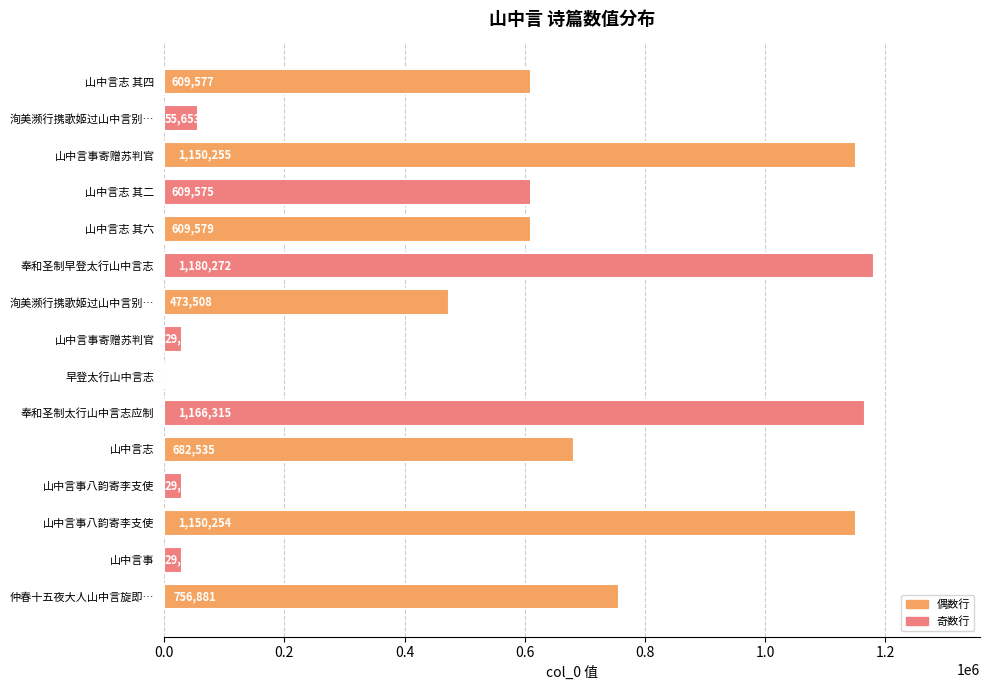

How many distinct data groups are displayed?

1